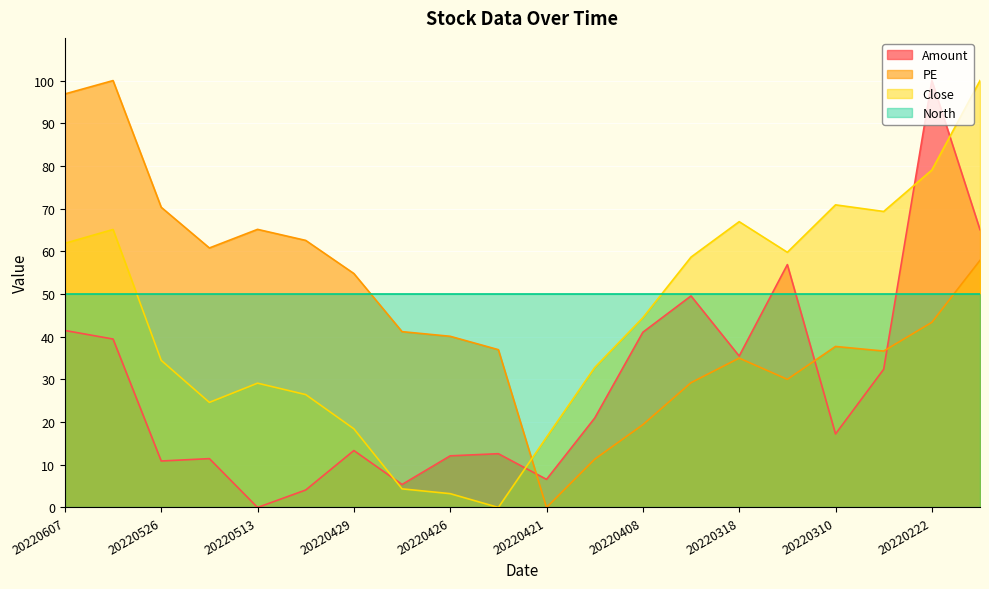

How many lines are shown in the chart?

4